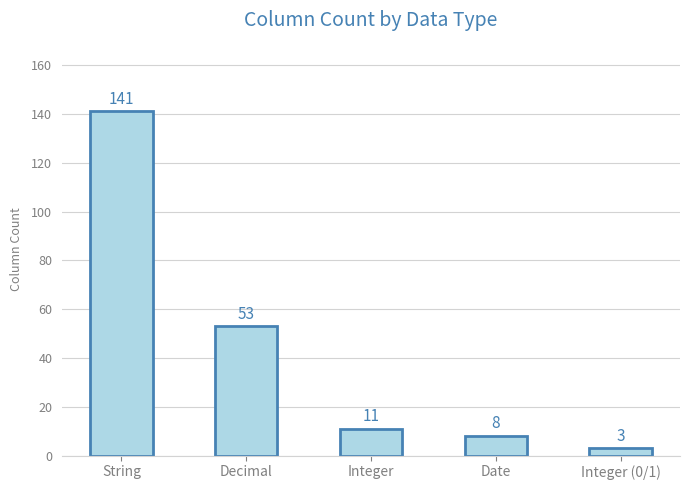

What is the sum of all values?

216